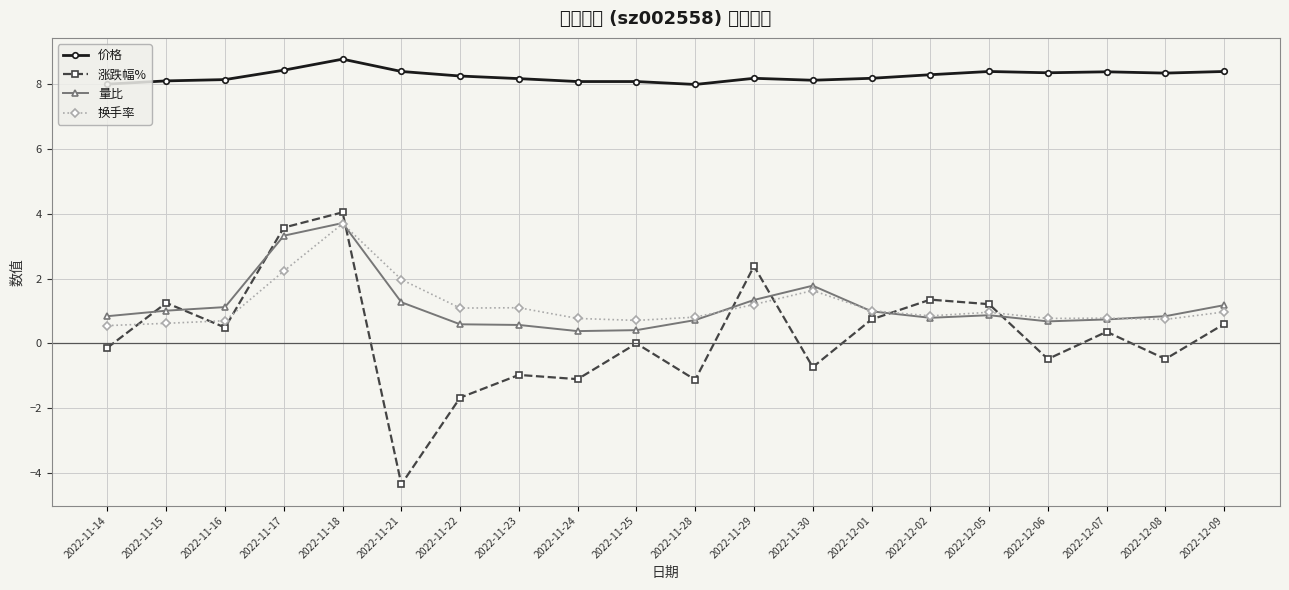

The 涨跌幅% series shows 0.5 at 2022-11-16. True or false?

True